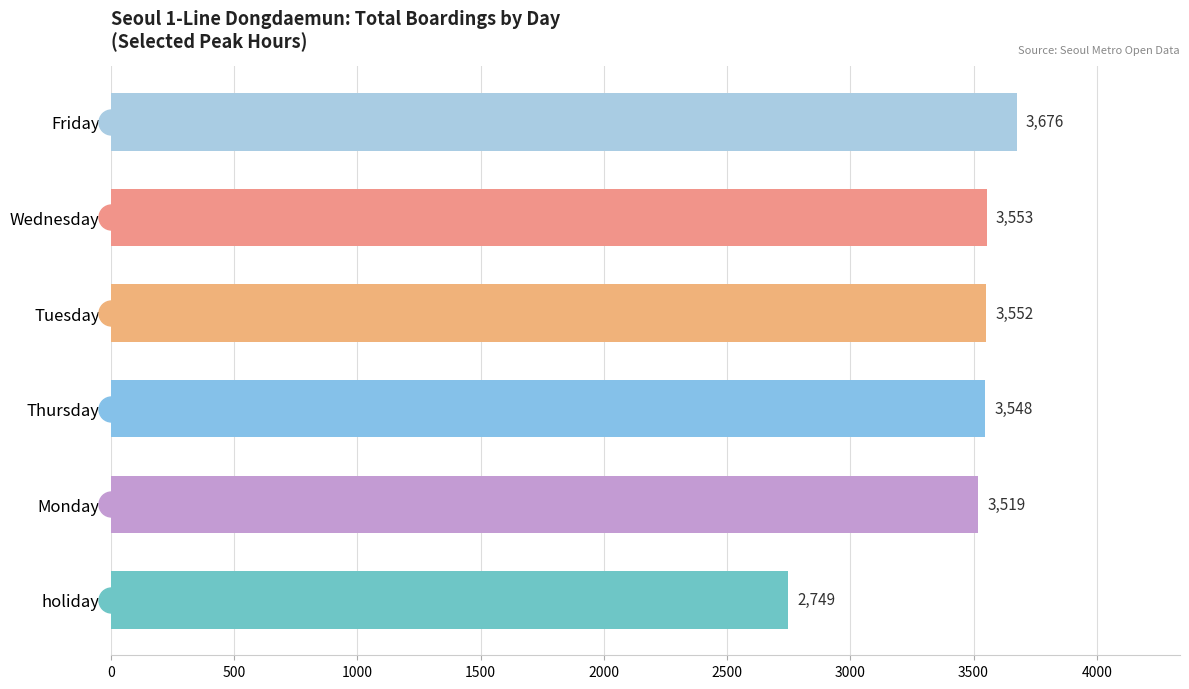

What is the sum of all values?

20597